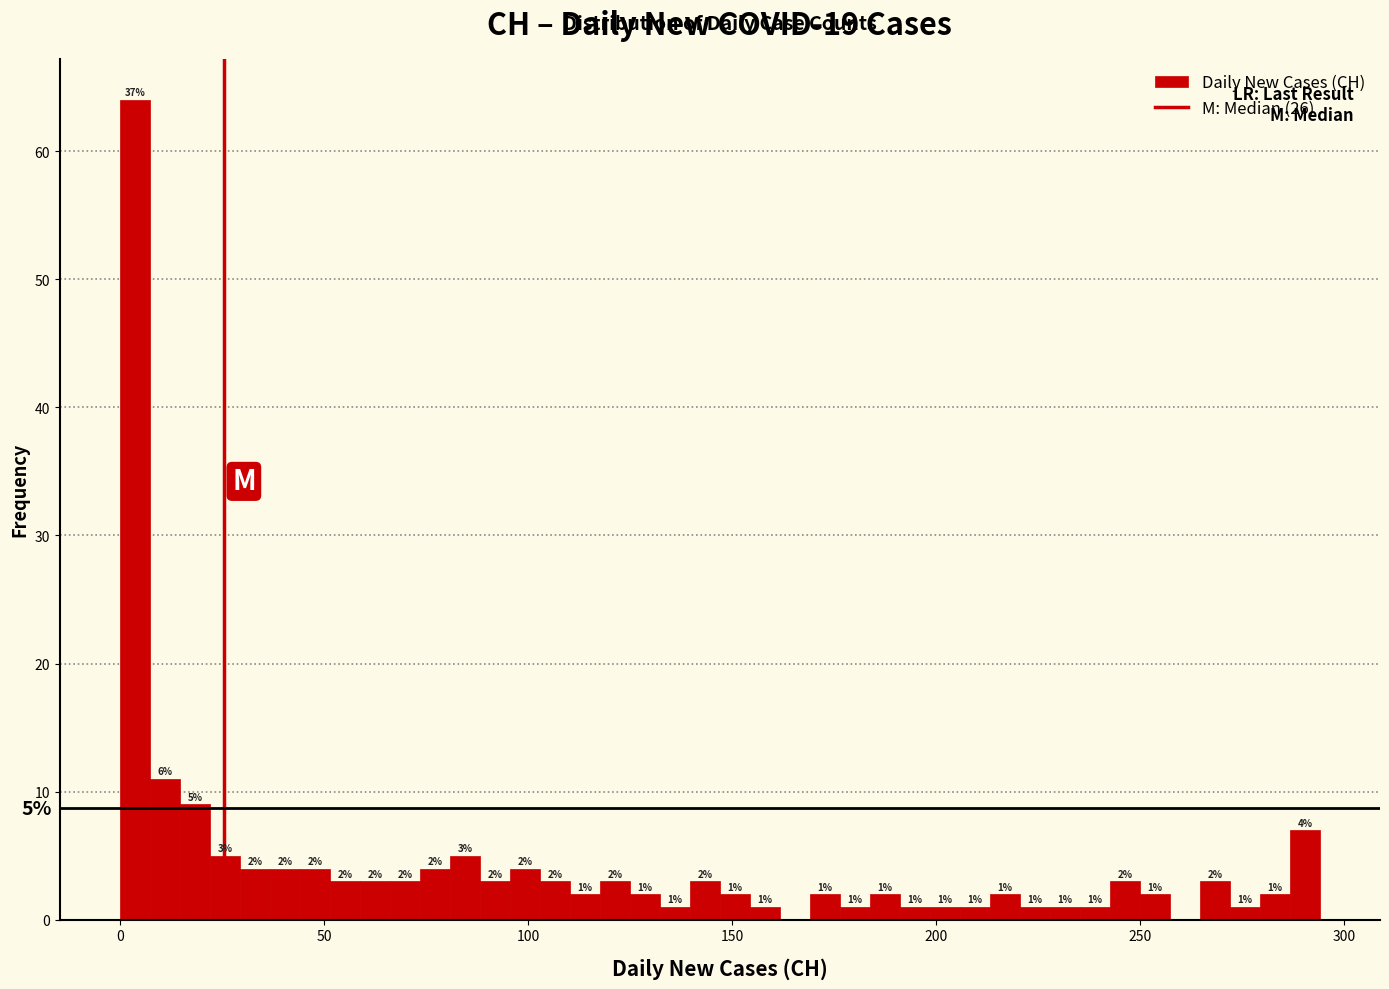

Around what value on the x-axis is the tallest bar? Give the approximate position of its centre, as read against the axis.

5